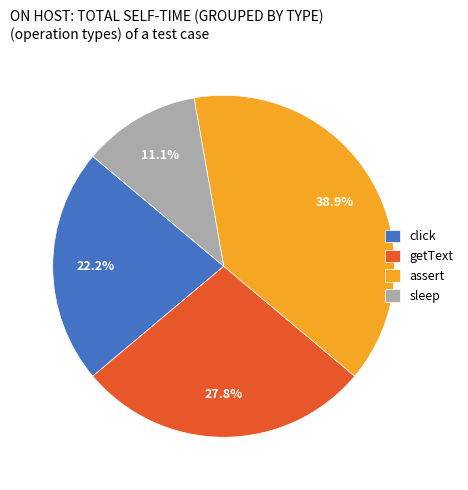

What portion of the pie excludes assert?

61.1%